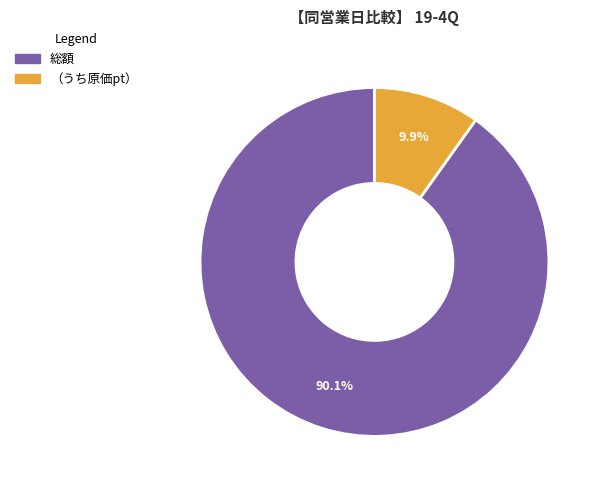

Which category accounts for the majority?

総額